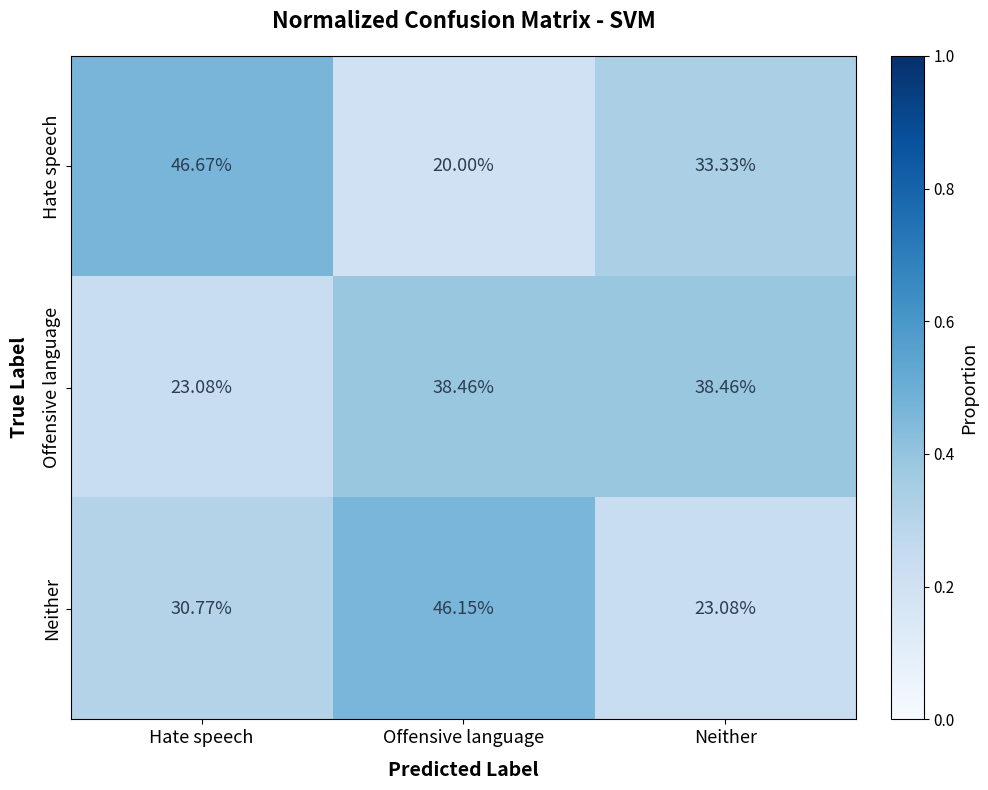

At which label does Offensive language first exceed 38?

Offensive language